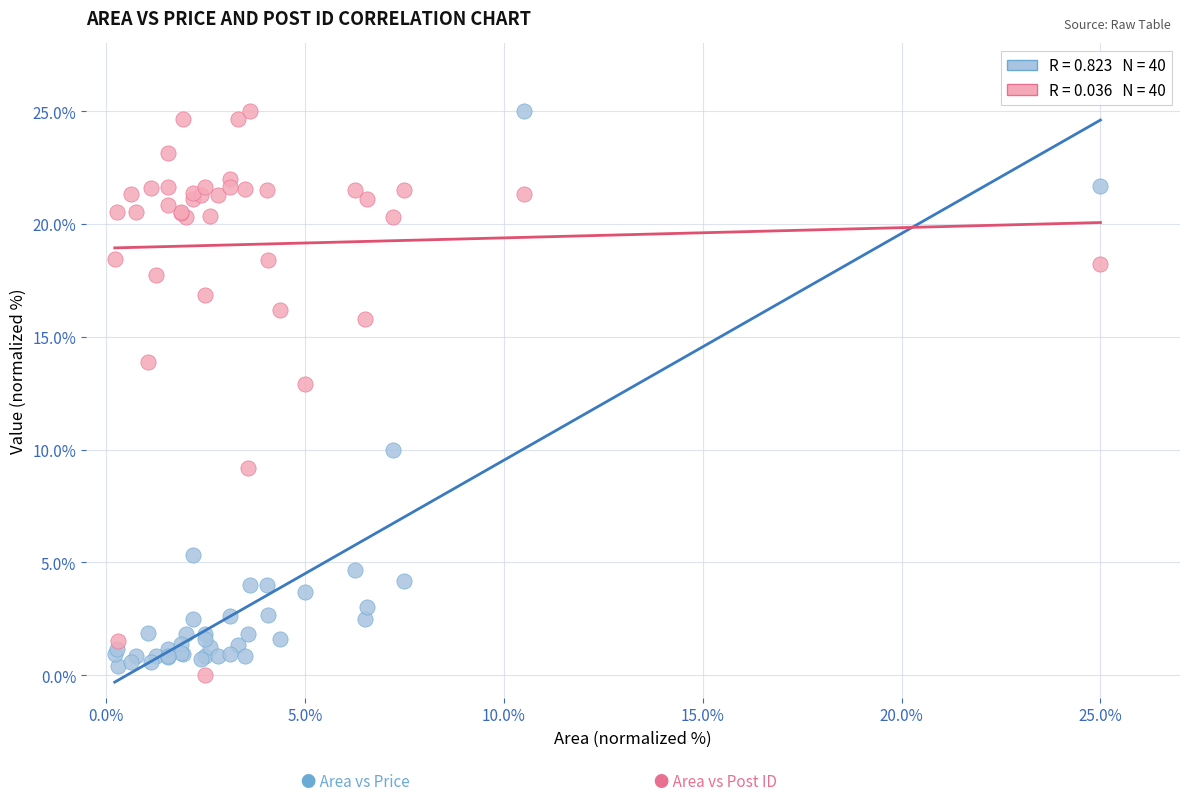

Across all series, what Y value is closest to 12?

12.9